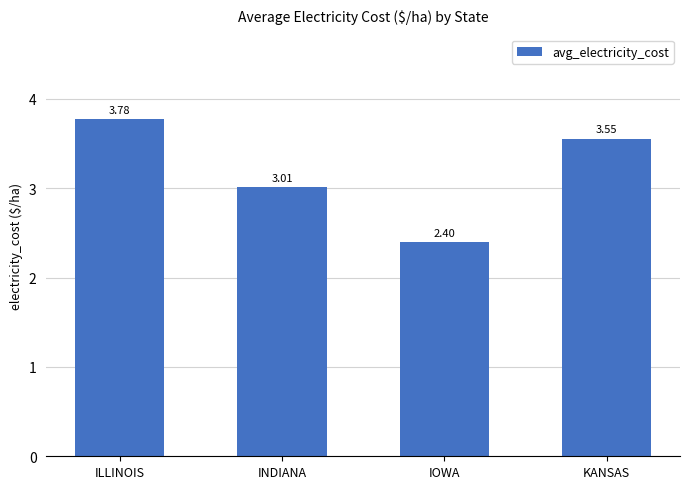

Which category has the lowest value across all series?

IOWA